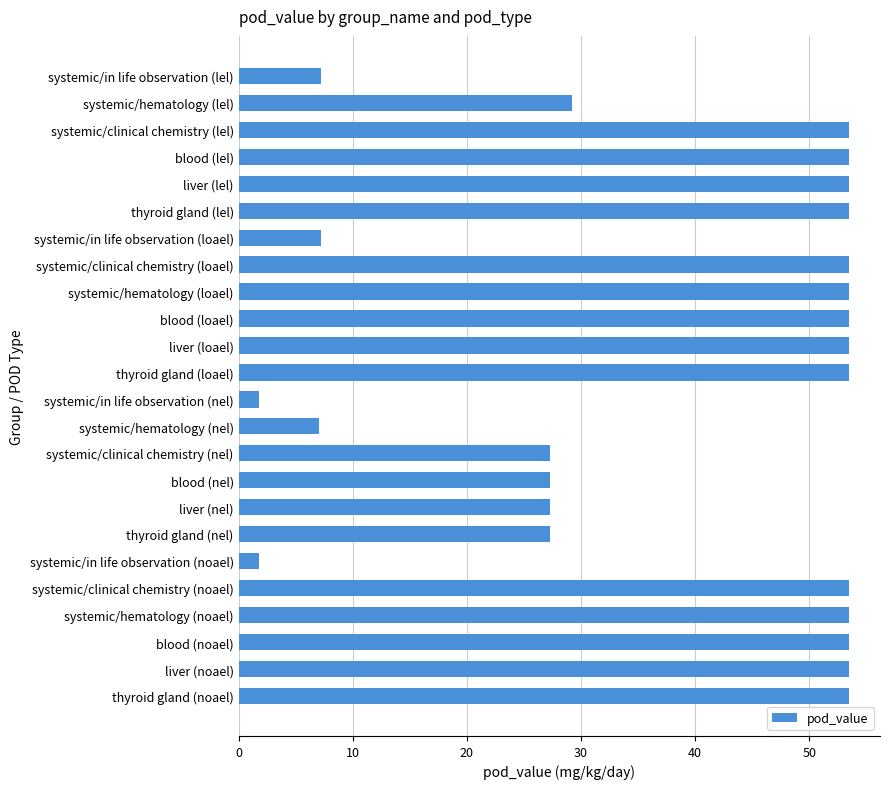

What is the label of the 24th bar from the bottom?

systemic/in life observation (lel)